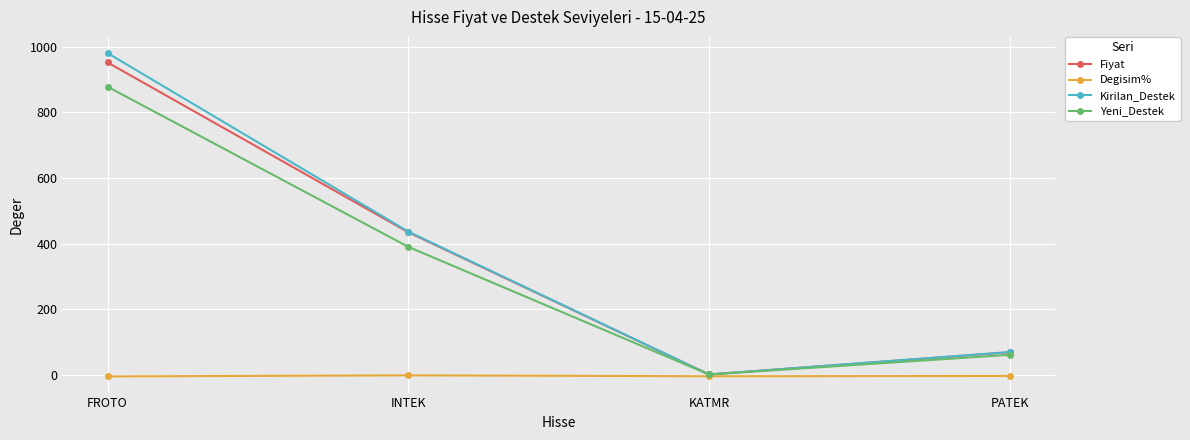

What is the average value of the Yeni_Destek series?

332.8